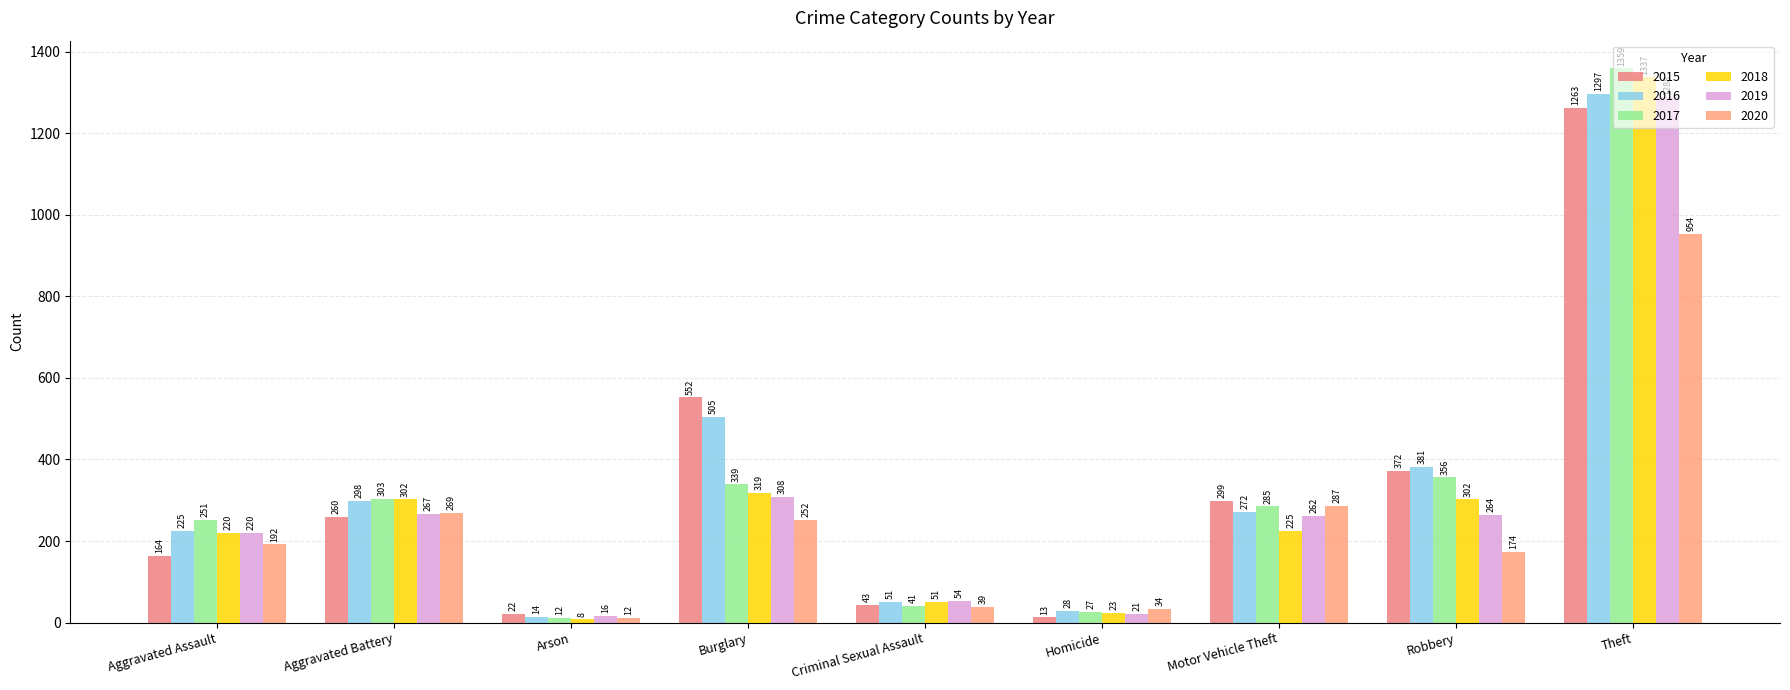

The value of 2017 at Aggravated Battery is 441. True or false?

False